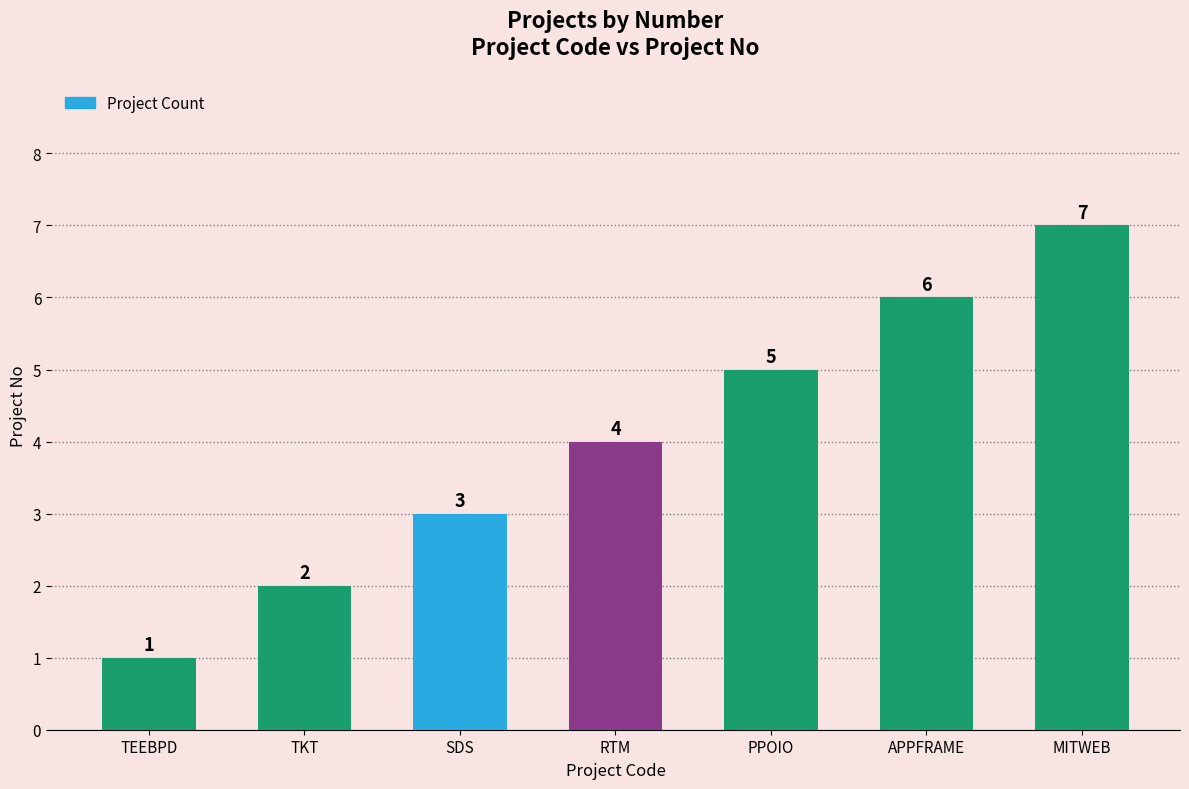

Count the number of categories in the chart.

7